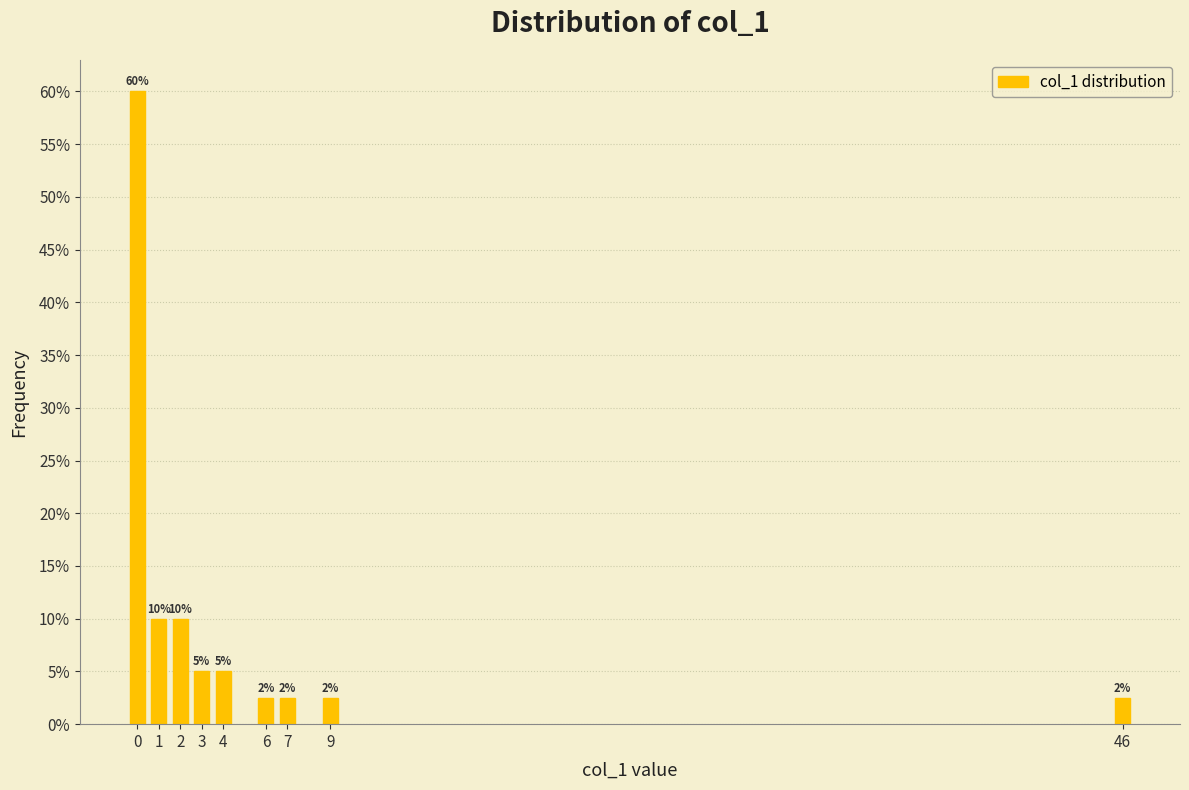

Is it true that the value at 3 is 5.0?

True